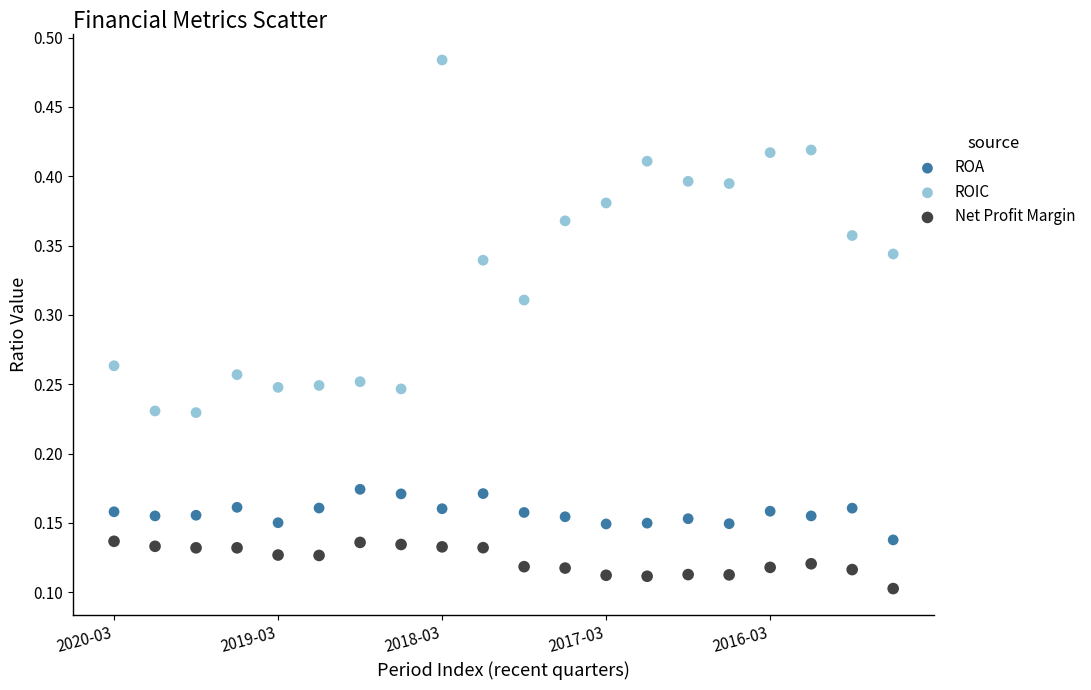

Which series reaches the maximum Y coordinate?

ROIC